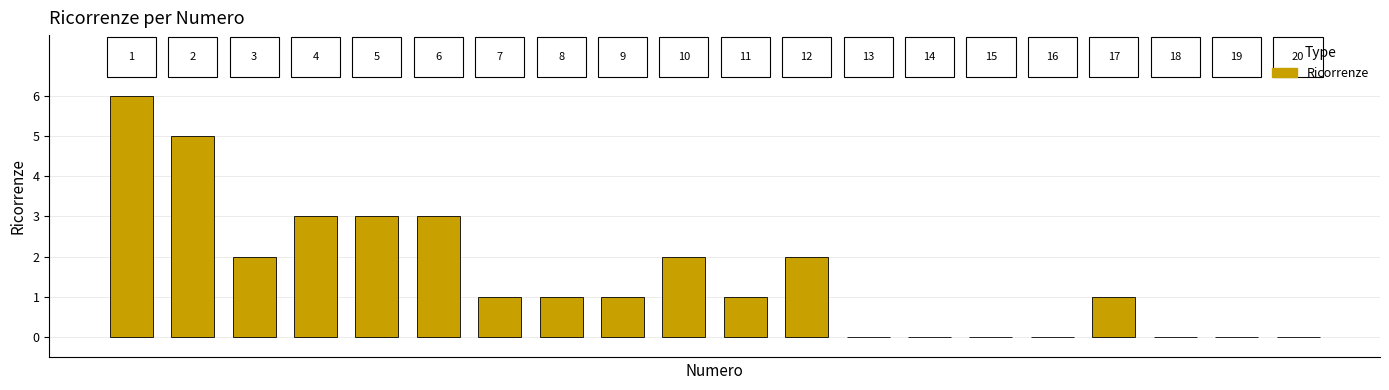

Are the bars horizontal?

No